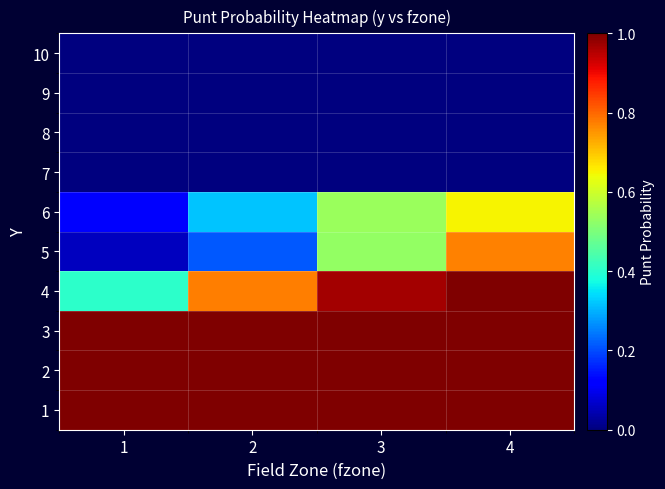

Count the number of data series in this chart.

10